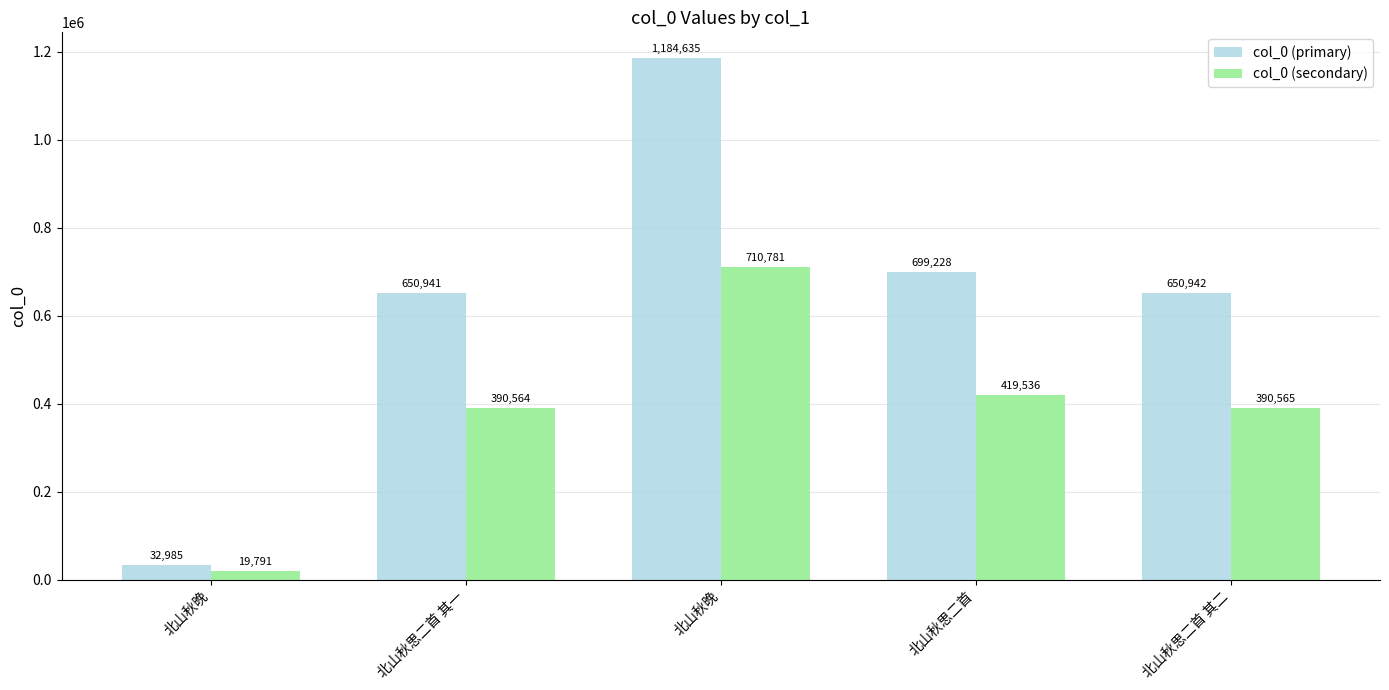

Which series has the widest spread of values?

col_0 (primary)